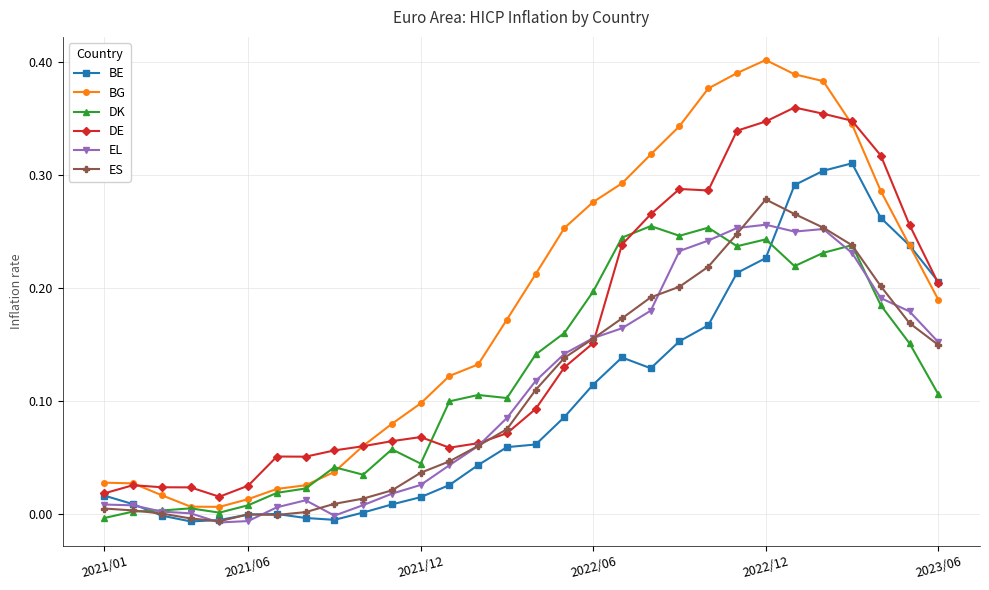

True or false: ES and BG cross at least once.

False